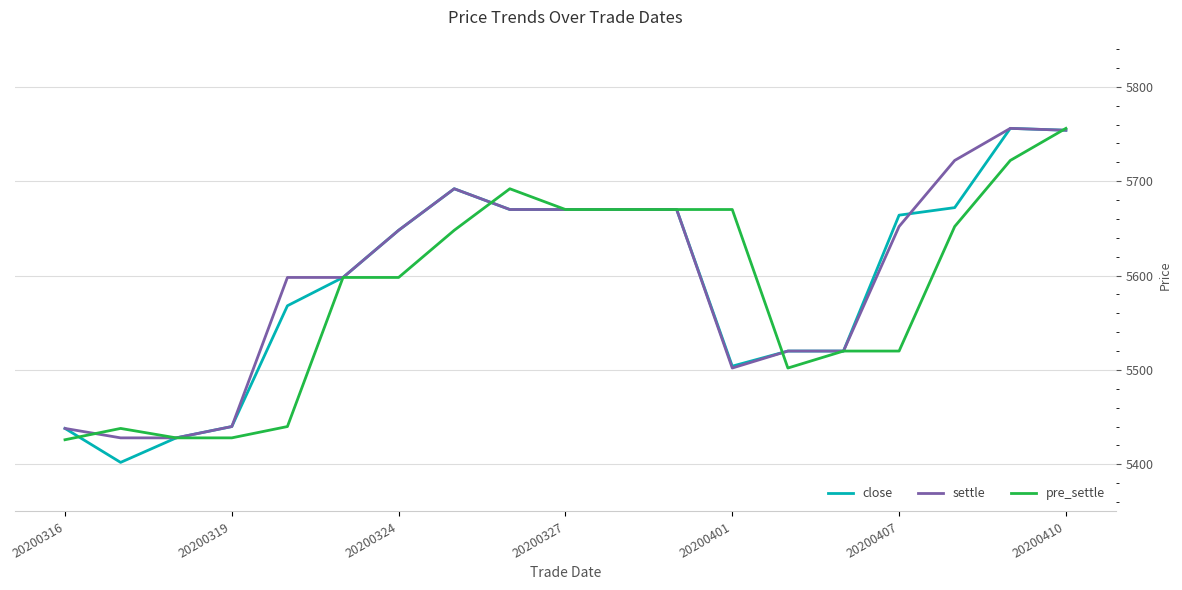

What is the maximum value shown in the chart?

5756